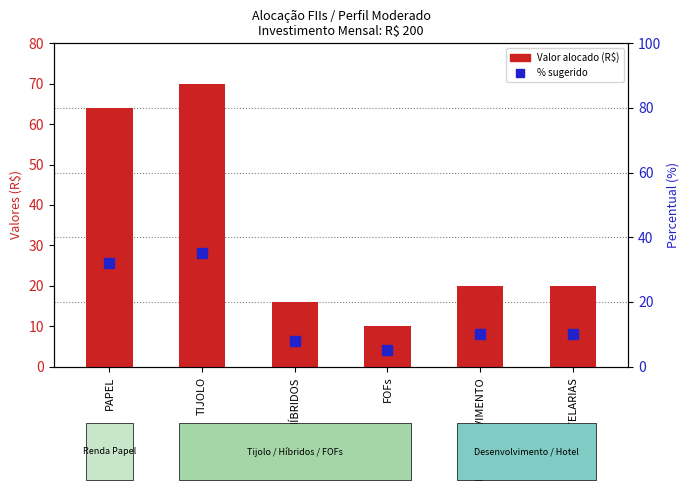

List the labels in order of Valores (R$) value, smallest first.

FOFs, HÍBRIDOS, DESENVOLVIMENTO, HOTELARIAS, PAPEL, TIJOLO